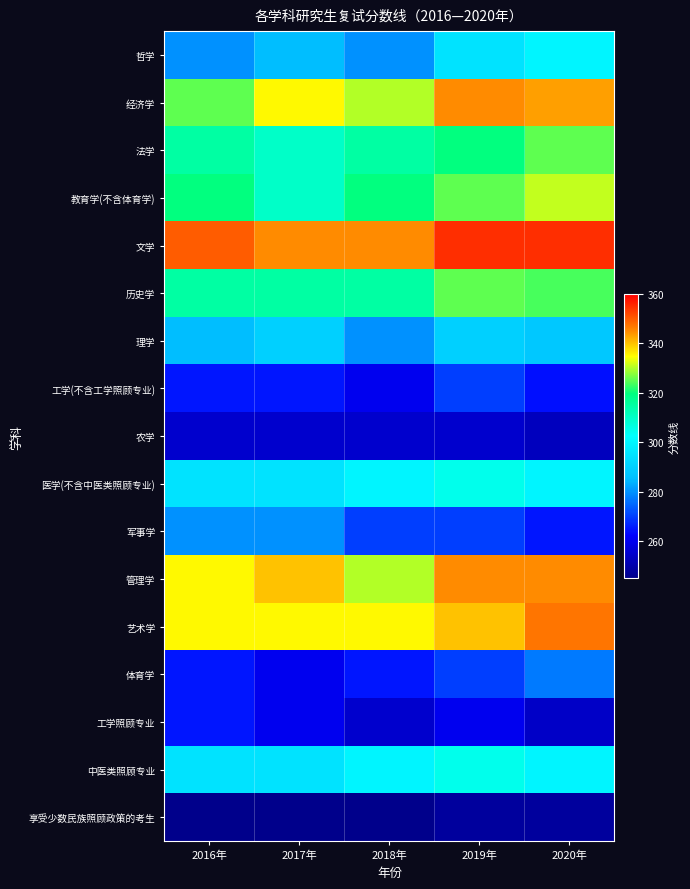

Reading left to right, what are all the values shown in this chart?

哲学: 2016年=280	2017年=285	2018年=280	2019年=295	2020年=300
经济学: 2016年=325	2017年=335	2018年=330	2019年=345	2020年=343
法学: 2016年=315	2017年=310	2018年=315	2019年=320	2020年=325
教育学(不含体育学): 2016年=320	2017年=310	2018年=320	2019年=325	2020年=331
文学: 2016年=350	2017年=345	2018年=345	2019年=355	2020年=355
历史学: 2016年=315	2017年=315	2018年=315	2019年=325	2020年=324
理学: 2016年=285	2017年=290	2018年=280	2019年=290	2020年=288
工学(不含工学照顾专业): 2016年=265	2017年=265	2018年=260	2019年=270	2020年=264
农学: 2016年=255	2017年=255	2018年=255	2019年=255	2020年=253
医学(不含中医类照顾专业): 2016年=295	2017年=295	2018年=300	2019年=305	2020年=300
军事学: 2016年=280	2017年=280	2018年=270	2019年=270	2020年=265
管理学: 2016年=335	2017年=340	2018年=330	2019年=345	2020年=345
艺术学: 2016年=335	2017年=335	2018年=335	2019年=340	2020年=347
体育学: 2016年=265	2017年=260	2018年=265	2019年=270	2020年=277
工学照顾专业: 2016年=265	2017年=260	2018年=255	2019年=260	2020年=254
中医类照顾专业: 2016年=295	2017年=295	2018年=300	2019年=305	2020年=300
享受少数民族照顾政策的考生: 2016年=245	2017年=245	2018年=245	2019年=248	2020年=248